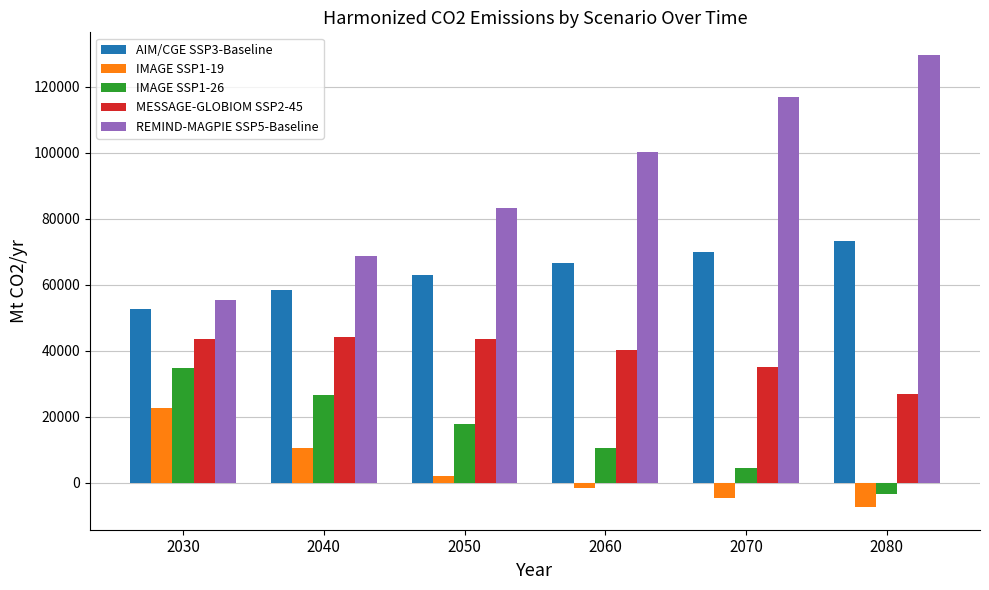

What are all the series names shown in the legend?

AIM/CGE SSP3-Baseline, IMAGE SSP1-19, IMAGE SSP1-26, MESSAGE-GLOBIOM SSP2-45, REMIND-MAGPIE SSP5-Baseline